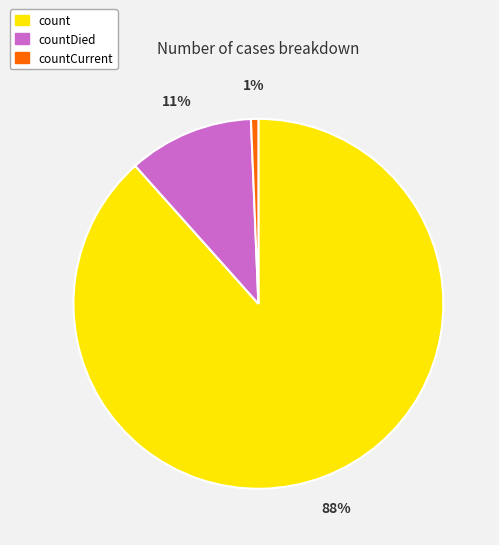

Rank the categories by value from lowest to highest.

countCurrent, countDied, count